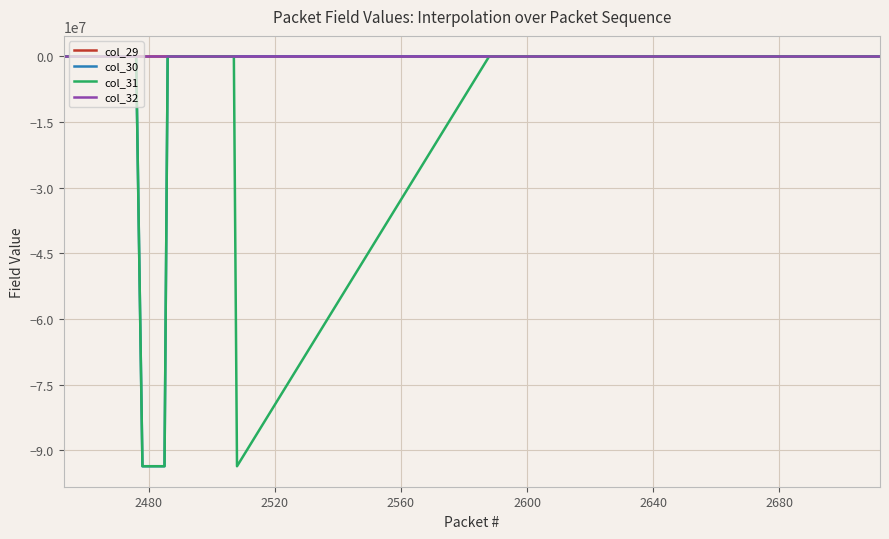

What are all the series names shown in the legend?

col_29, col_30, col_31, col_32